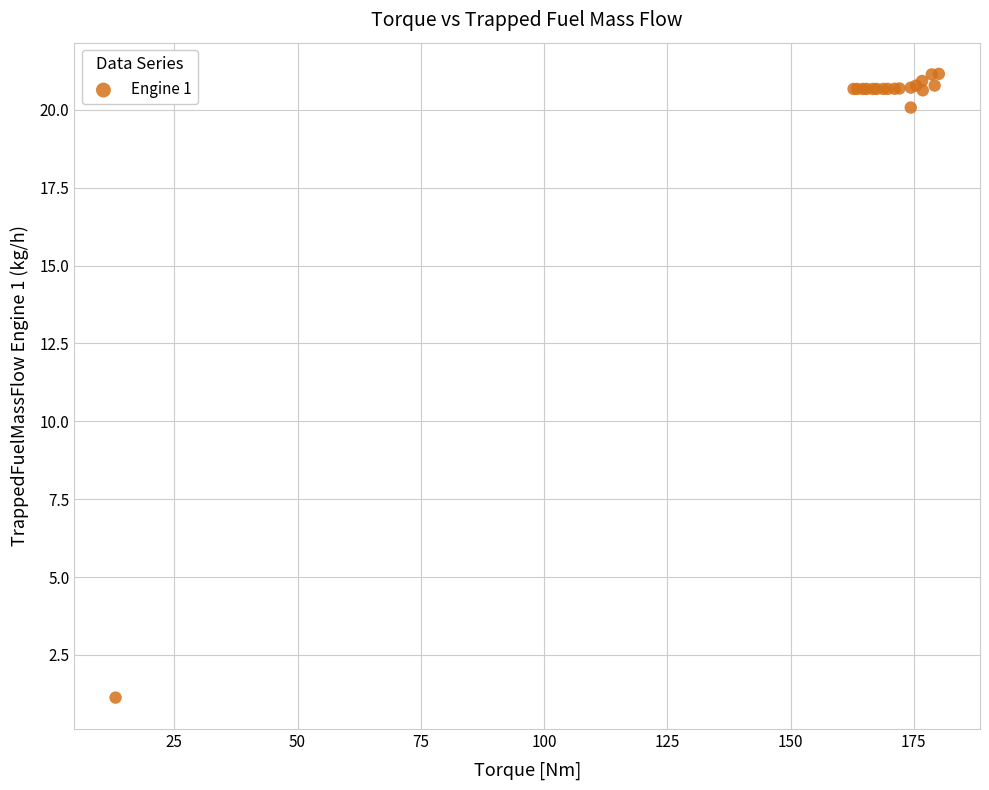

What Y value in the scatter plot is closest to 11?

20.1